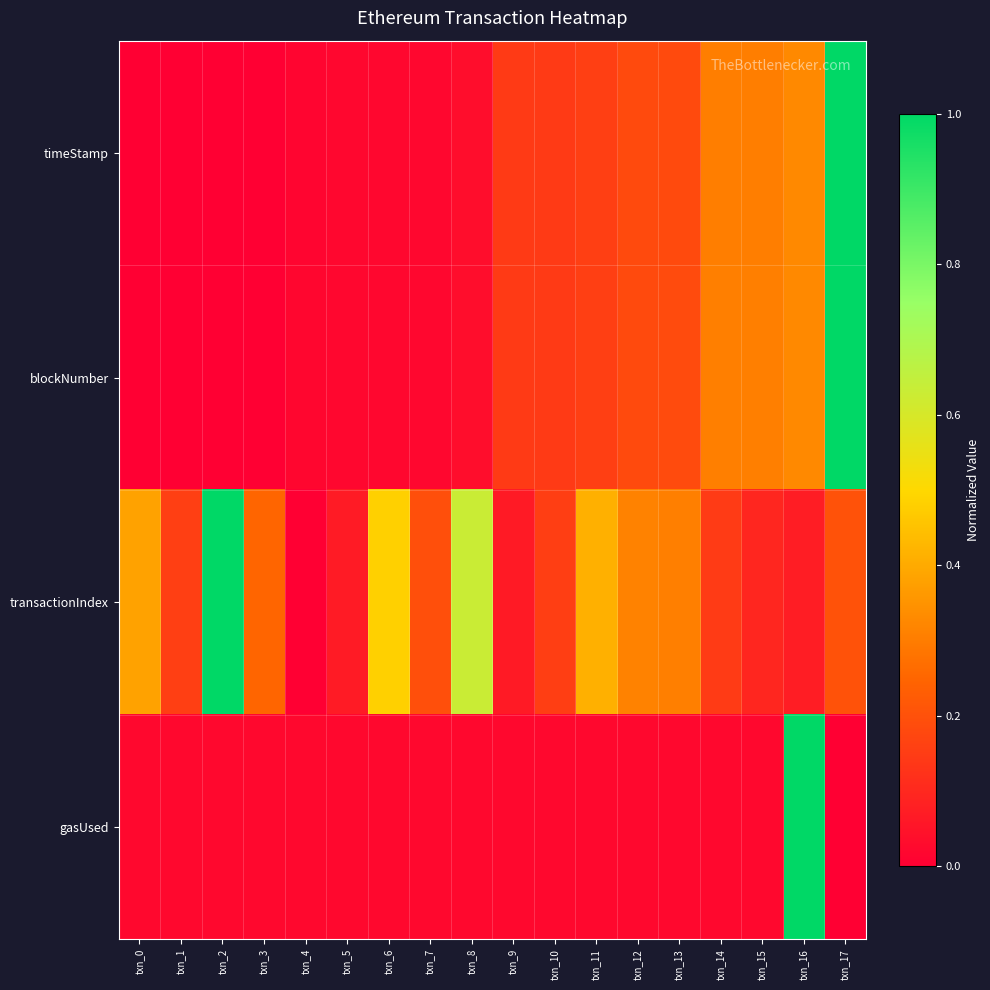

What is the total value across all series at txn_17?

2.2